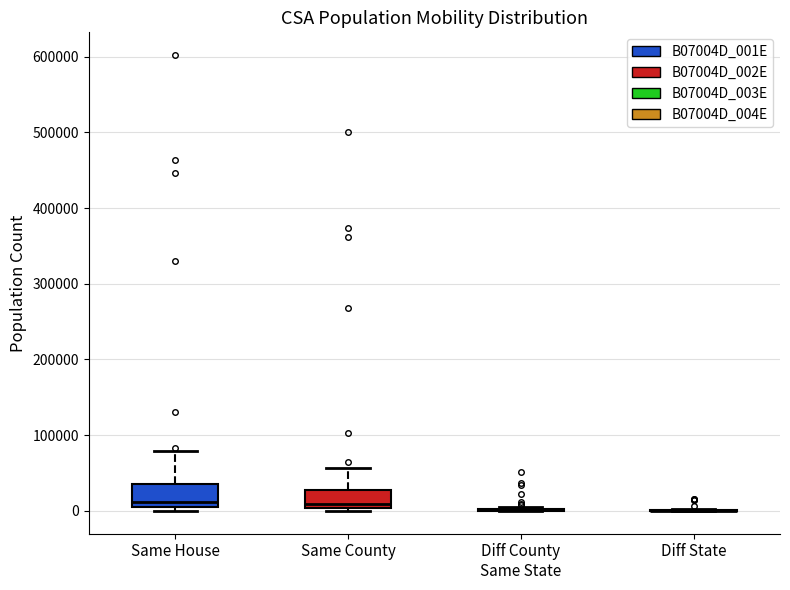

Reading left to right, transcribe this box plot: for each box, give where its median line is, the range the box spans, and where its two whiskers end, as read against the y-axis. The values are not printed on the chart, so give them approximately, as read against the axis.

Same House: median 10000, box 0 to 40000, whiskers 0 (just below the box's lower edge) to 80000
Same County: median 10000, box 0 to 30000, whiskers 0 (just below the box's lower edge) to 60000
Diff County Same State: box collapsed to a line at 0, whiskers 0 to 10000
Diff State: box collapsed to a line at 0, whiskers 0 to 0